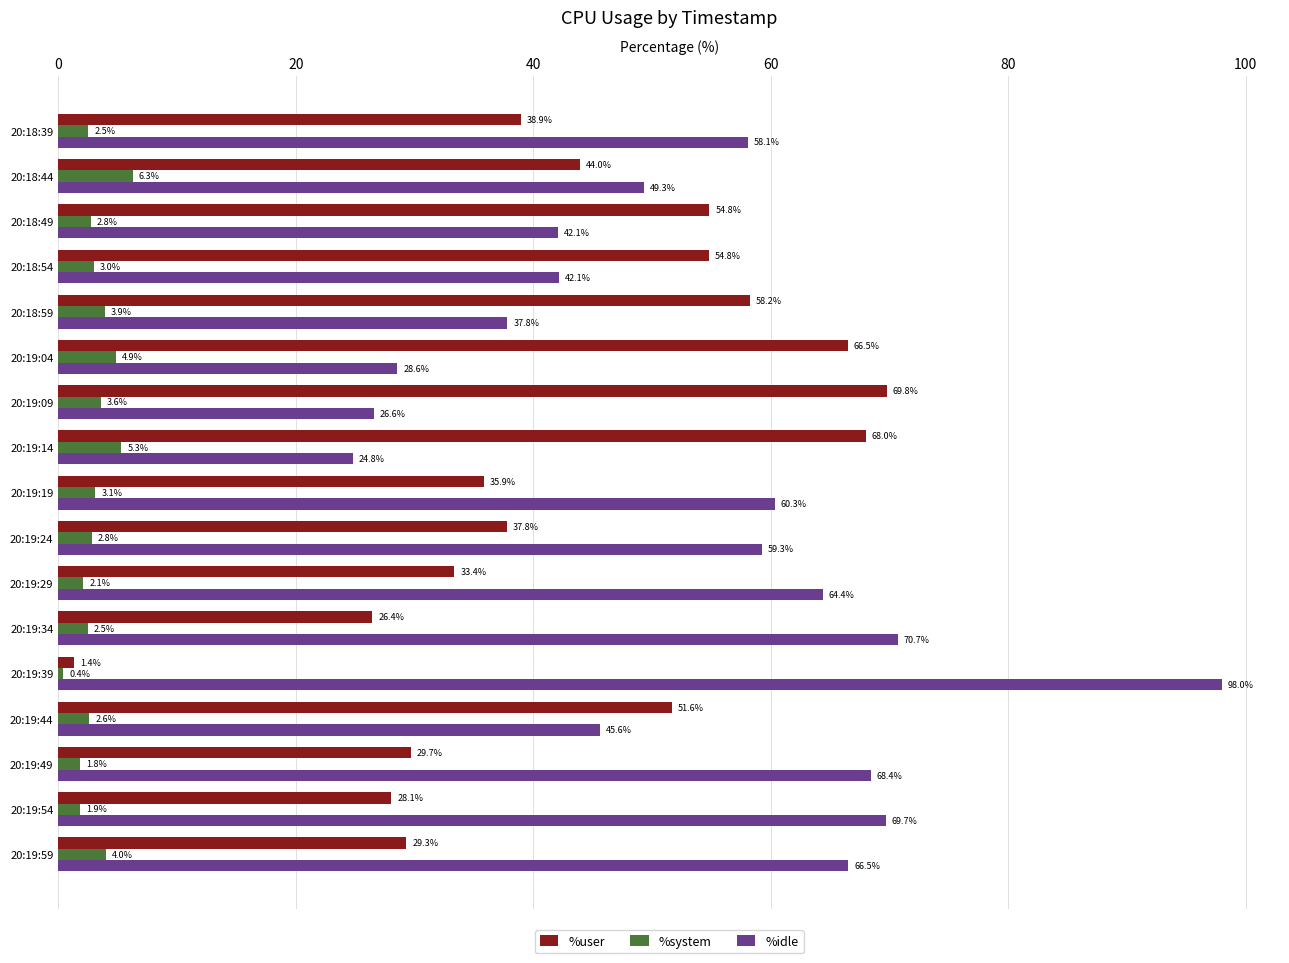

Which series has the largest range (max minus min)?

%idle